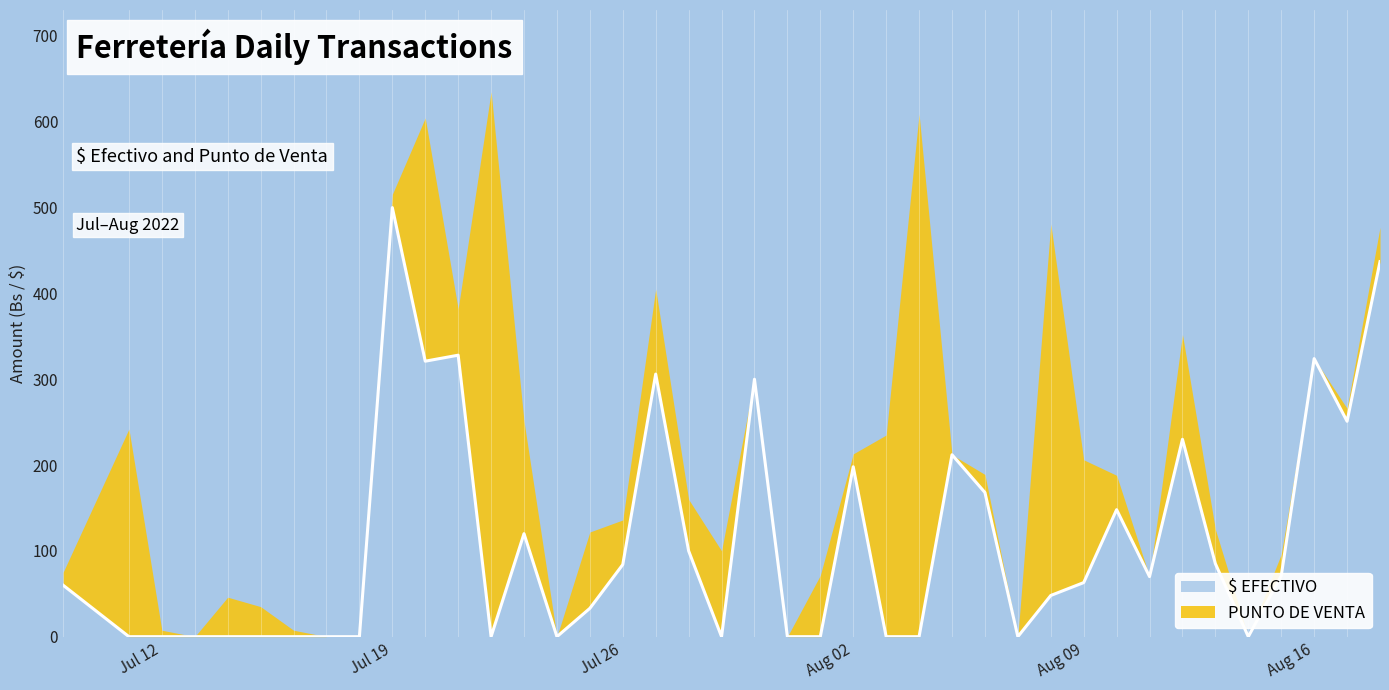

How many lines are shown in the chart?

2